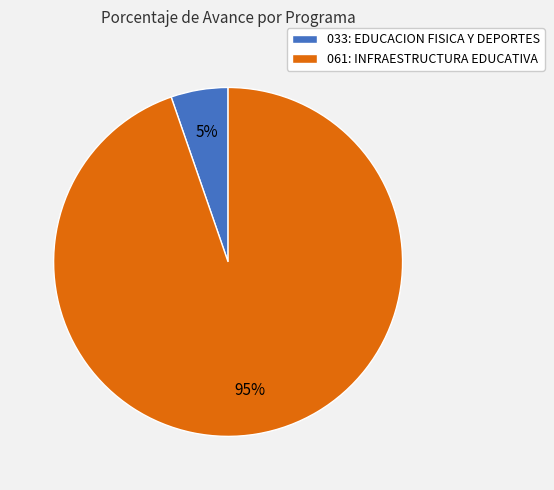

To the nearest percent, what is the average slice percentage?

50%